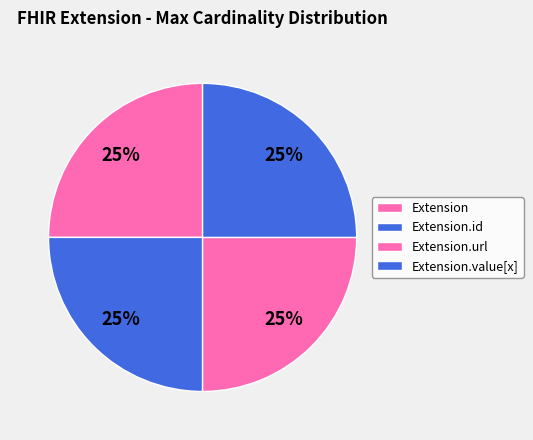

Which slice is the largest?

Extension.id